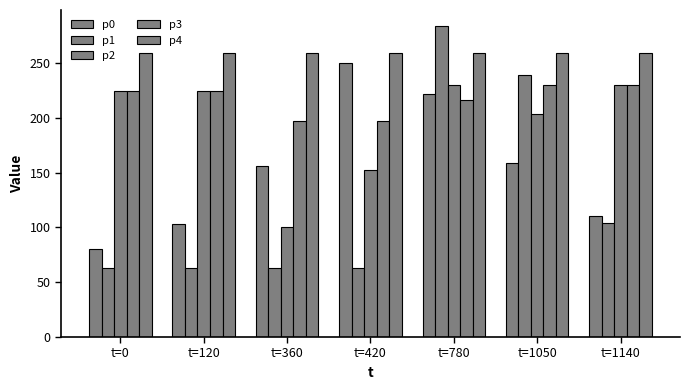

At which label does p3 reach its minimum?

t=360